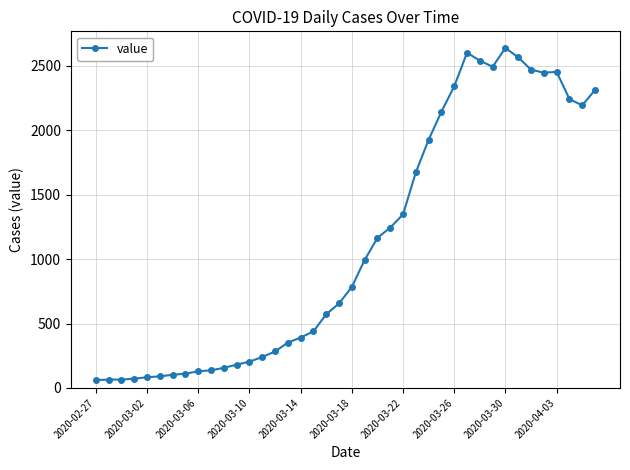

What is the value of the 22nd point from the left?

993